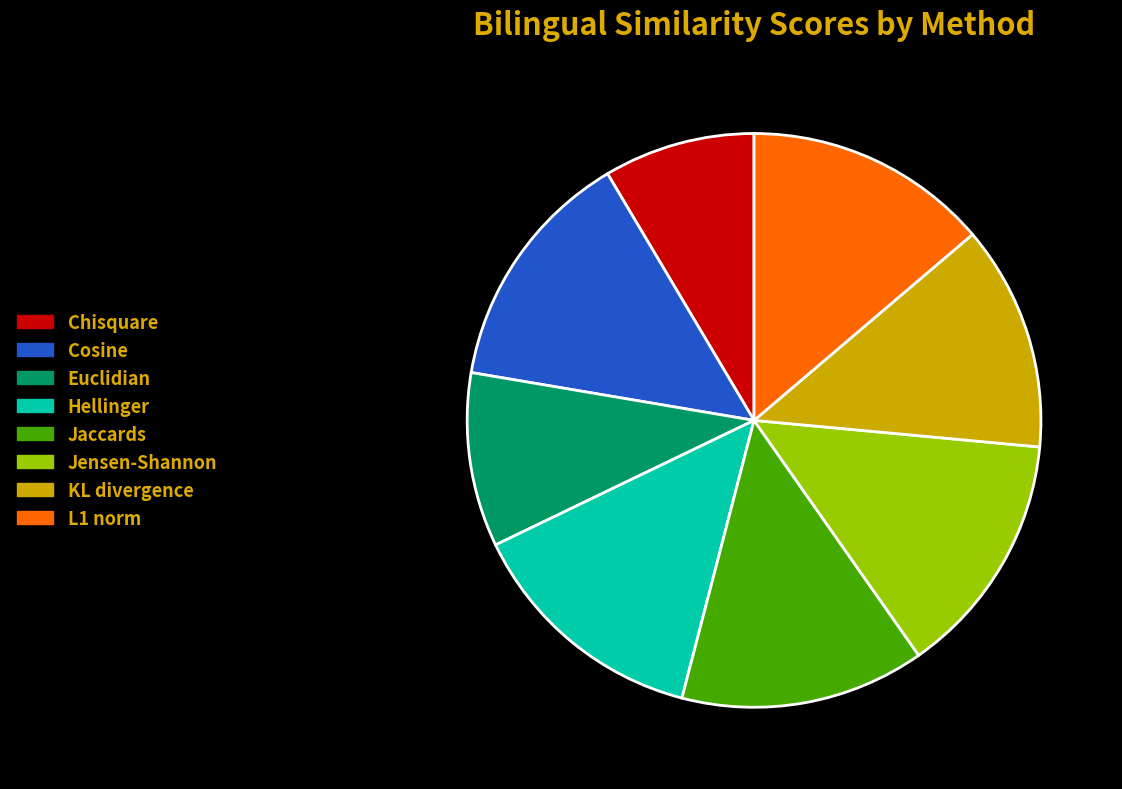

True or false: Jensen-Shannon accounts for 14% of the total.

True